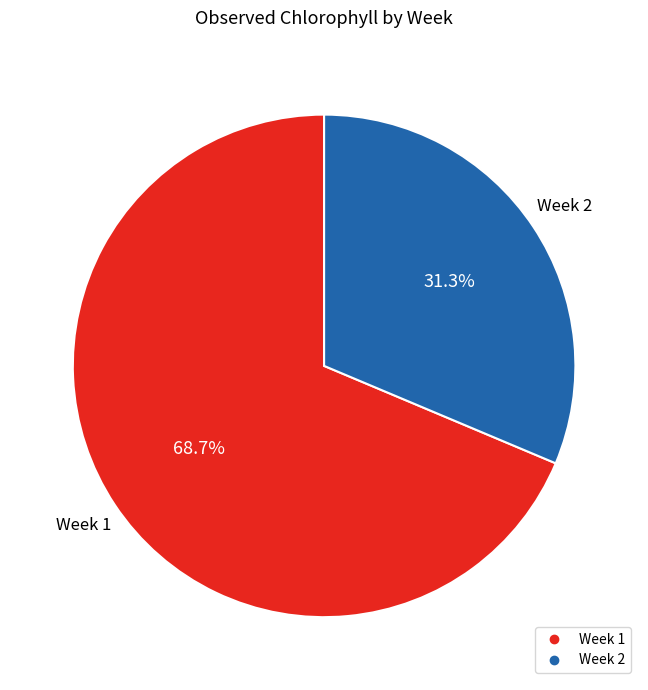

Does any single category account for the majority?

Yes